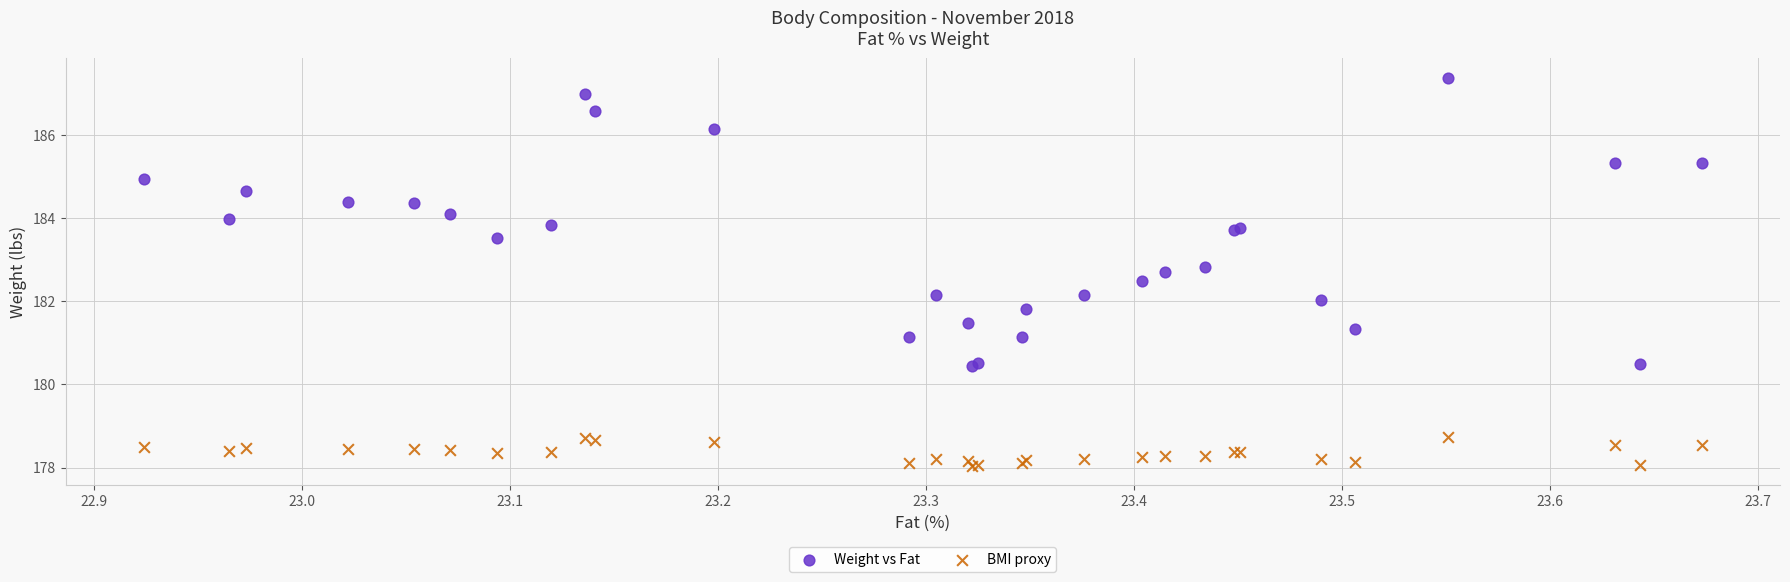

What are all the series names shown in the legend?

Weight vs Fat, BMI proxy